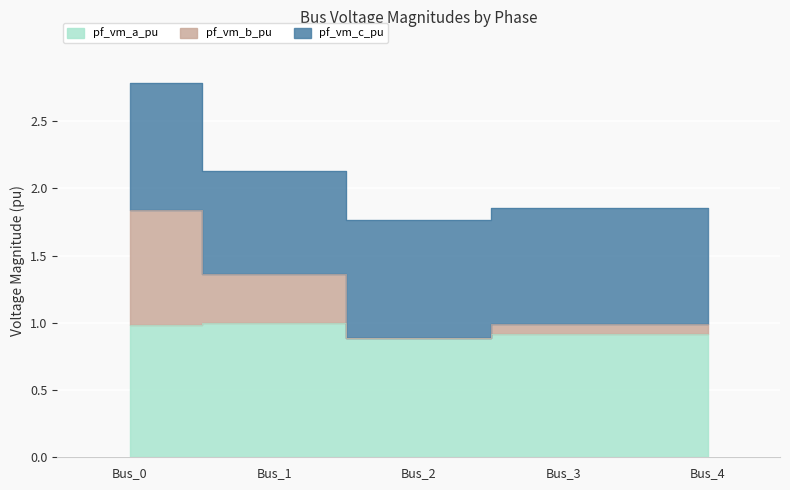

At which label is pf_vm_b_pu closest to 1?

Bus_3